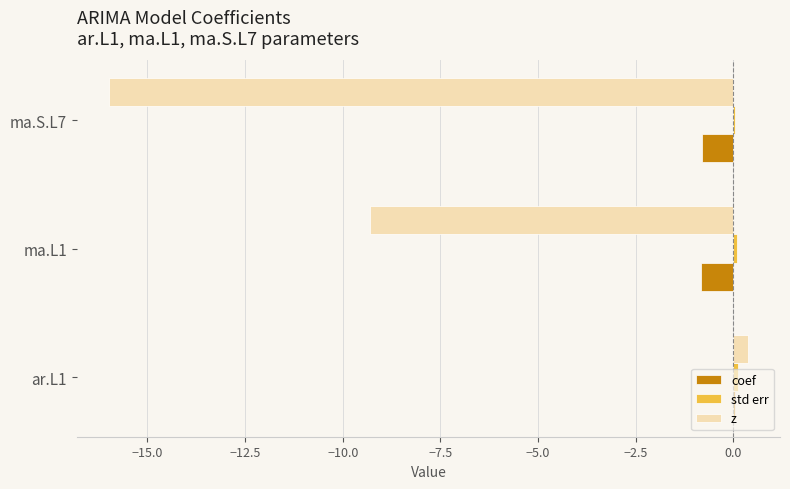

Which category has the highest value in the coef series?

ar.L1